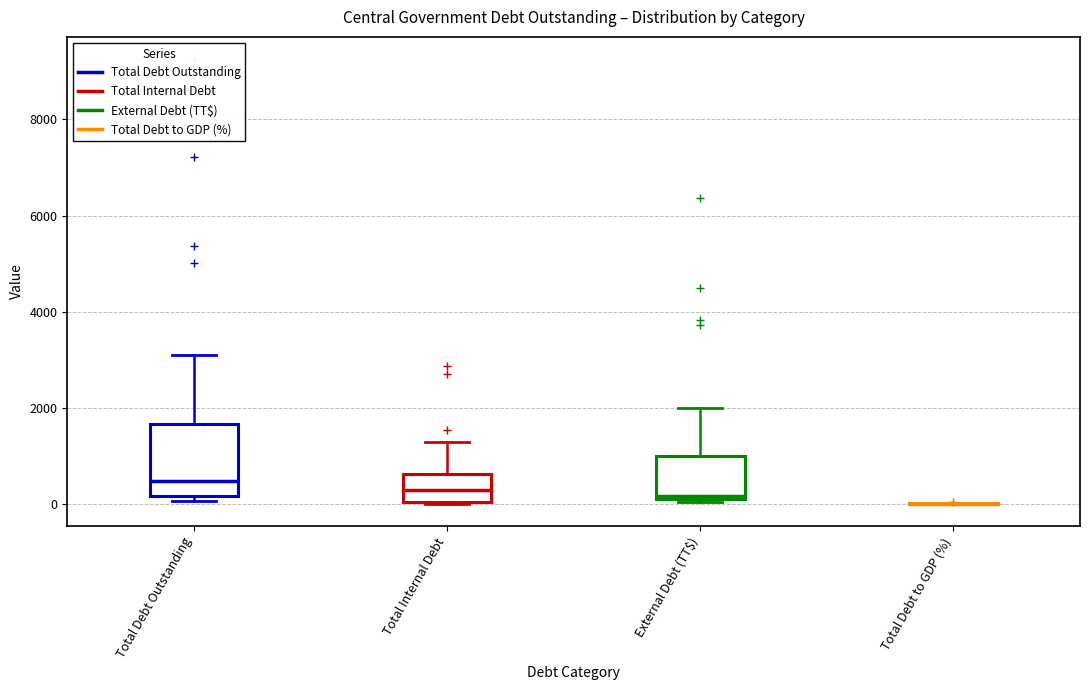

Which box is the tallest, from its lower edge to its upper edge?

Total Debt Outstanding